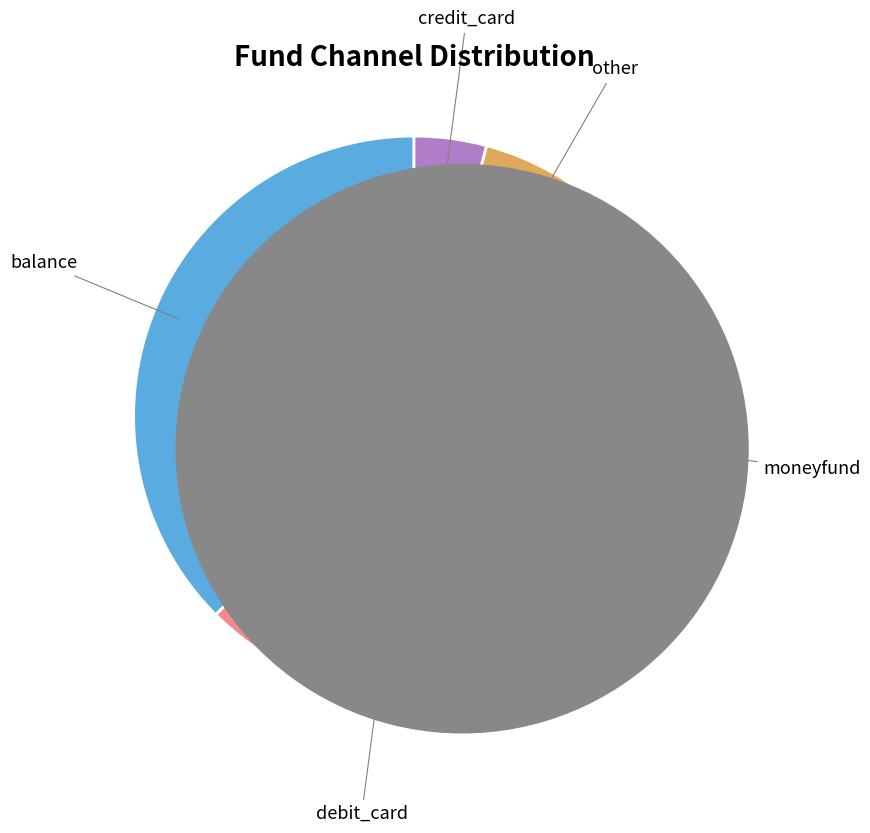

Which slice is the largest?

balance